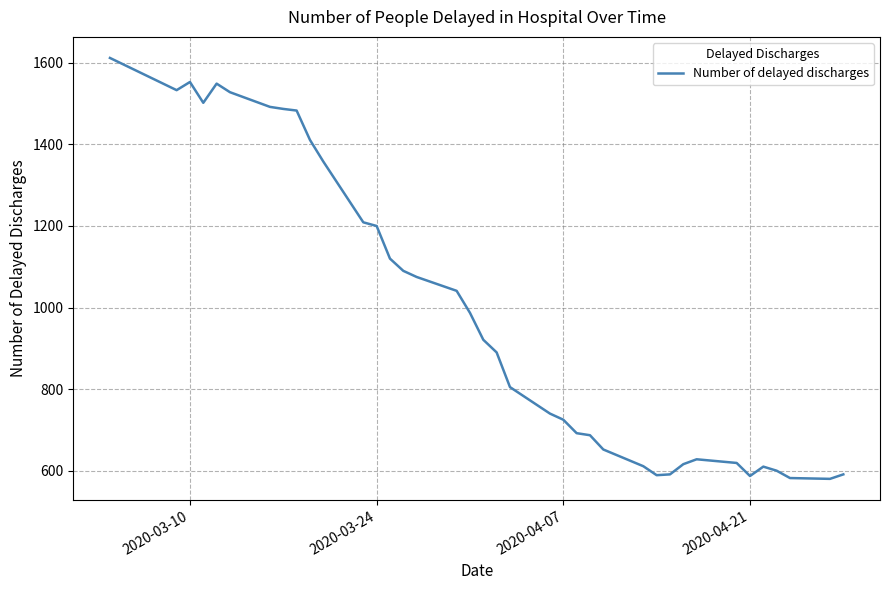

How many lines are shown in the chart?

1